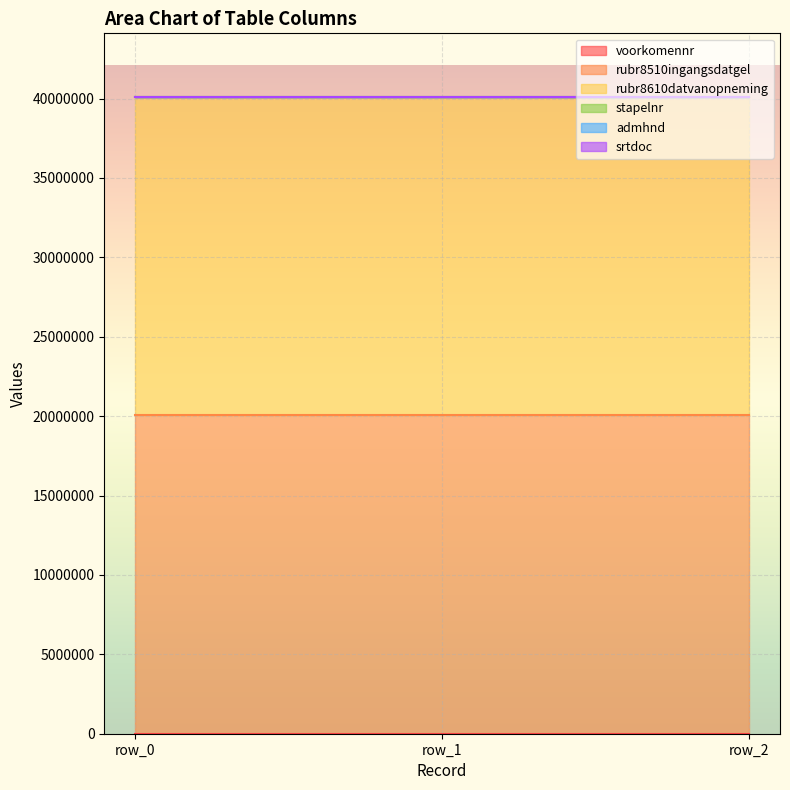

Does the chart display data point markers on the line(s)?

No